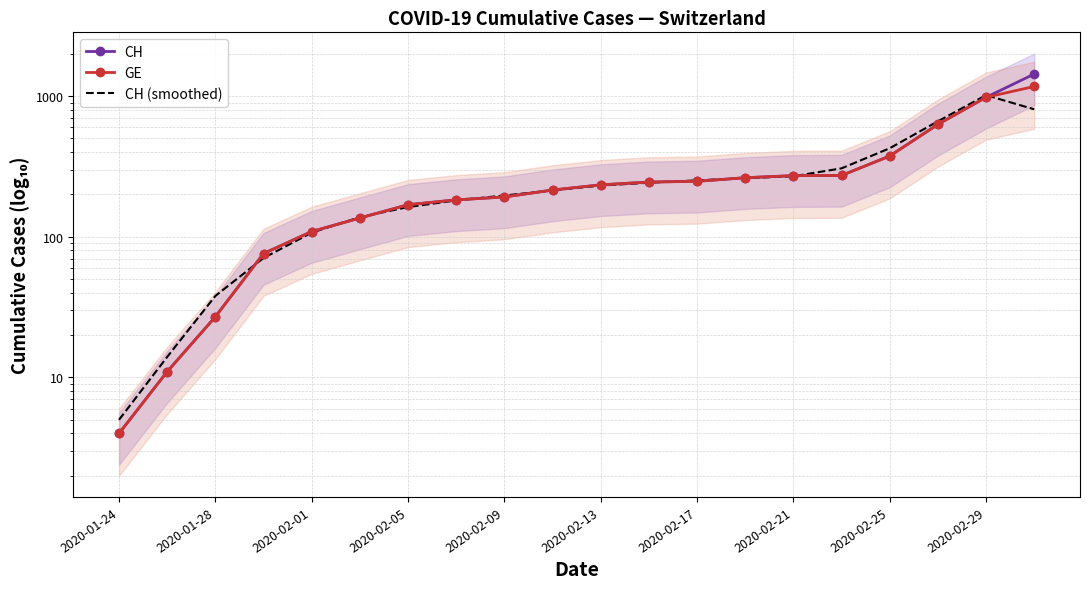

Which series has the largest range (max minus min)?

CH